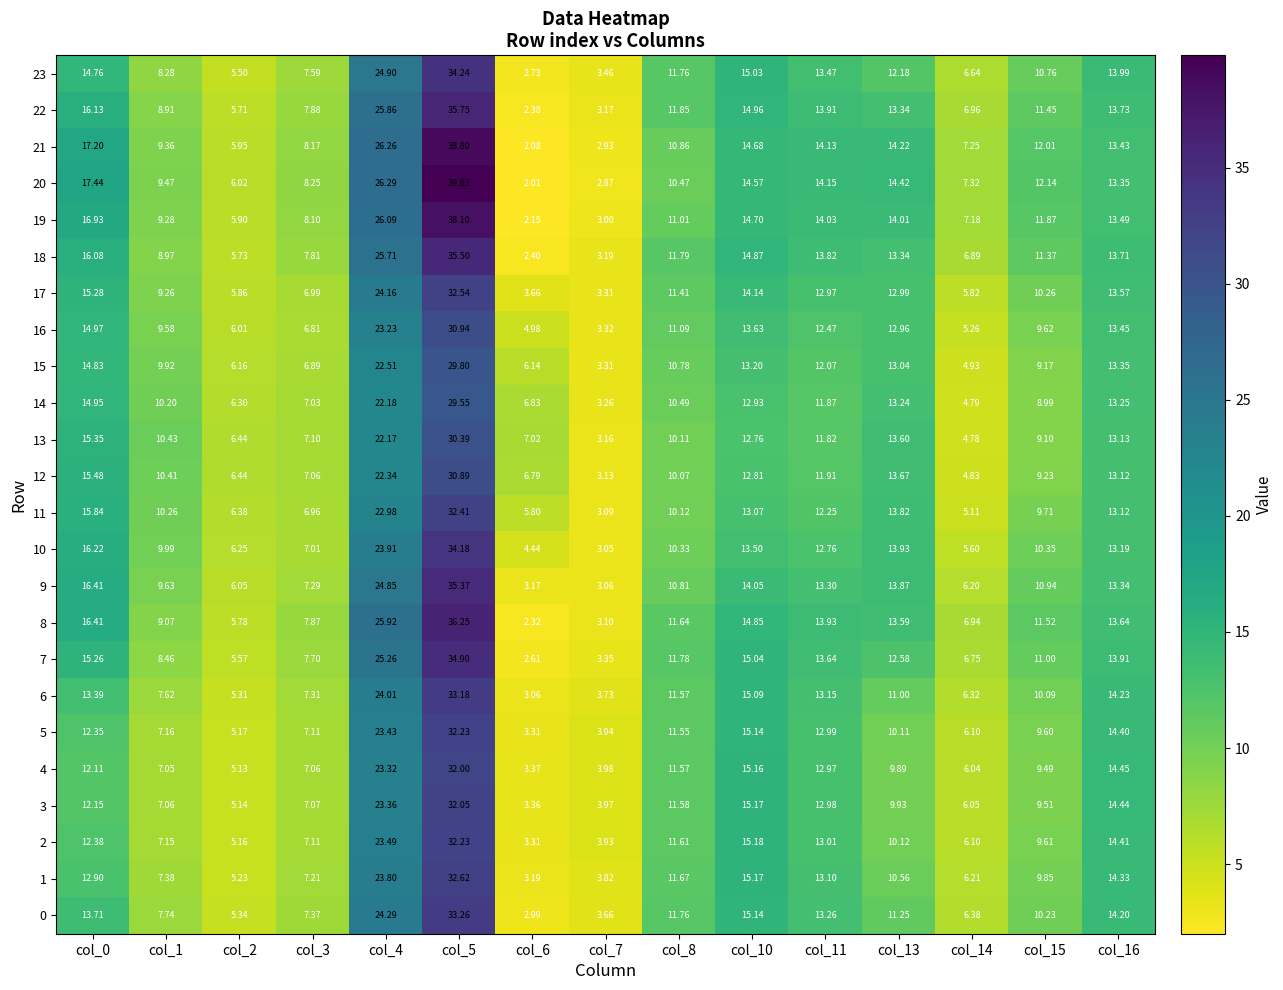

Which label corresponds to the largest value in the chart?

col_5